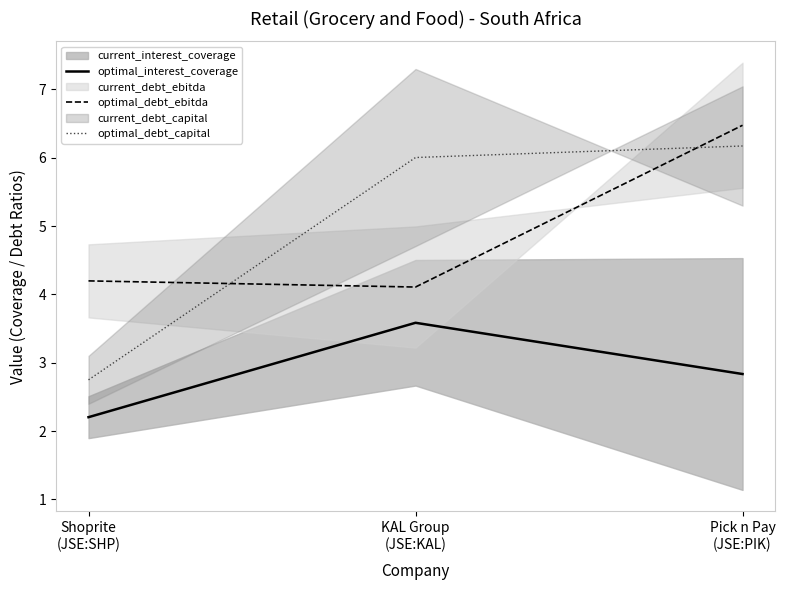

Reading left to right, list all the values displayed in this chart.

optimal_interest_coverage: Shoprite
(JSE:SHP)=2.2	KAL Group
(JSE:KAL)=3.6	Pick n Pay
(JSE:PIK)=2.8
optimal_debt_ebitda: Shoprite
(JSE:SHP)=4.2	KAL Group
(JSE:KAL)=4.1	Pick n Pay
(JSE:PIK)=6.5
optimal_debt_capital: Shoprite
(JSE:SHP)=2.7	KAL Group
(JSE:KAL)=6.0	Pick n Pay
(JSE:PIK)=6.2